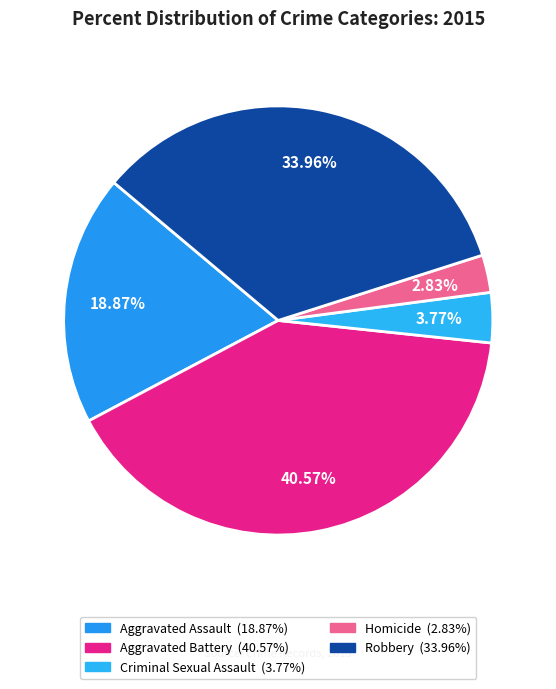

What percentage is NOT represented by Aggravated Assault?

81.1%